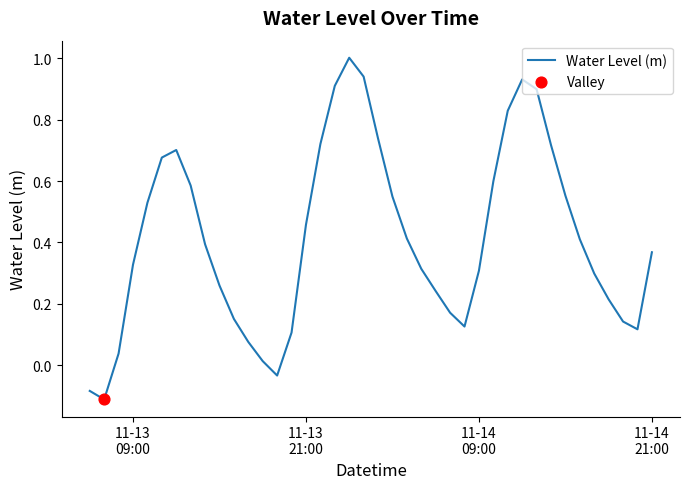

What is the greatest value displayed?

1.0